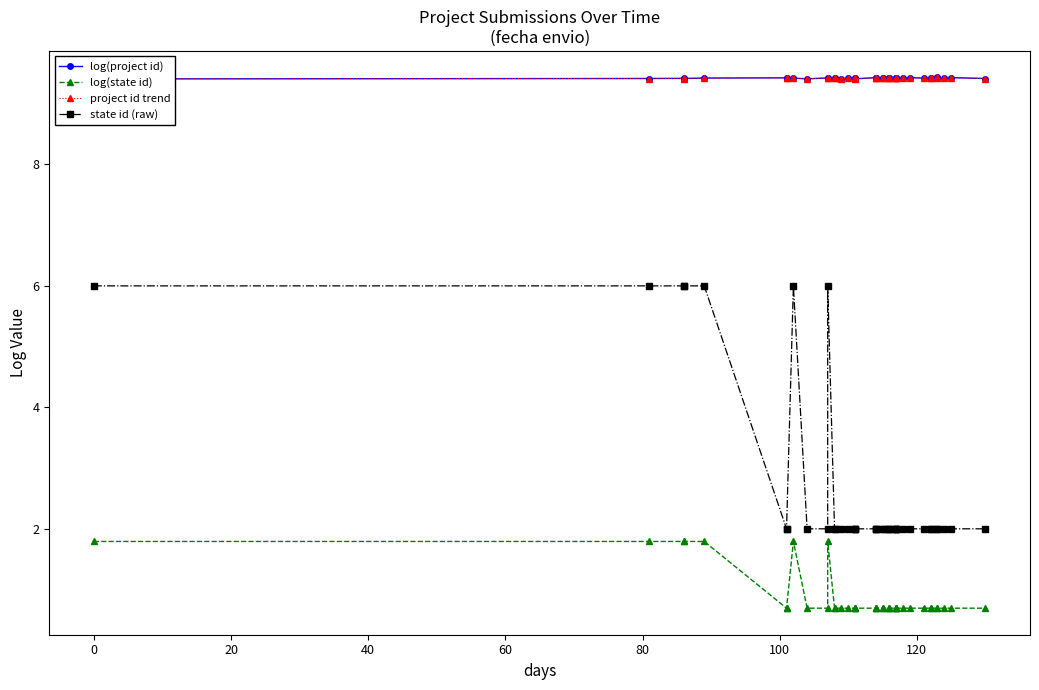

What is the minimum value shown in the chart?

0.7